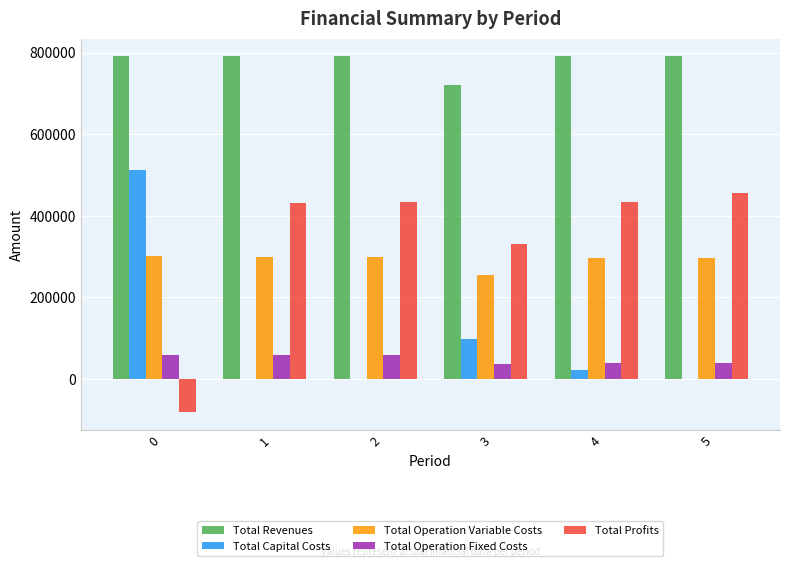

Which series has the largest total across all categories?

Total Revenues